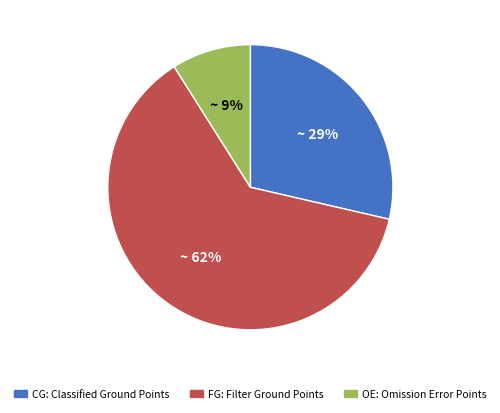

Does FG account for over 50% of the chart?

Yes